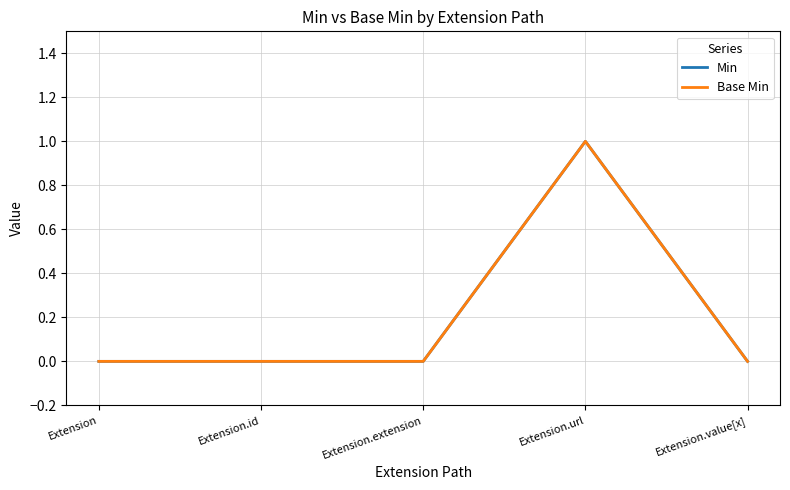

What is the difference between the maximum and minimum values in the Base Min series?

1